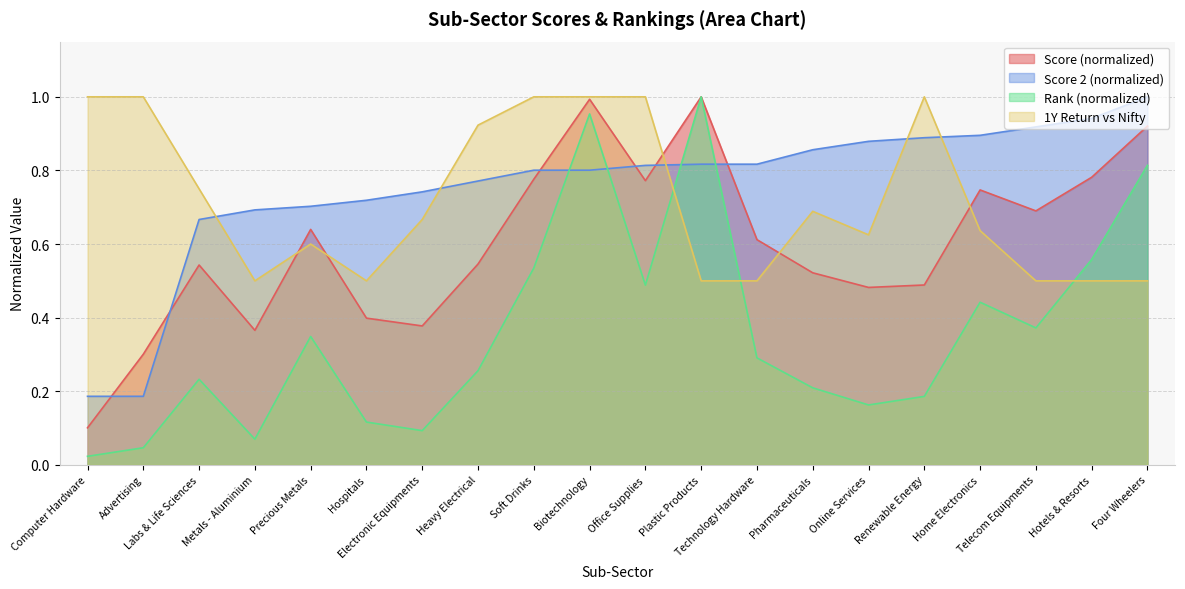

List the labels in order of 1Y Return vs Nifty value, smallest first.

Metals - Aluminium, Hospitals, Plastic Products, Technology Hardware, Telecom Equipments, Hotels & Resorts, Four Wheelers, Precious Metals, Online Services, Home Electronics, Electronic Equipments, Pharmaceuticals, Labs & Life Sciences, Heavy Electrical, Computer Hardware, Advertising, Soft Drinks, Biotechnology, Office Supplies, Renewable Energy